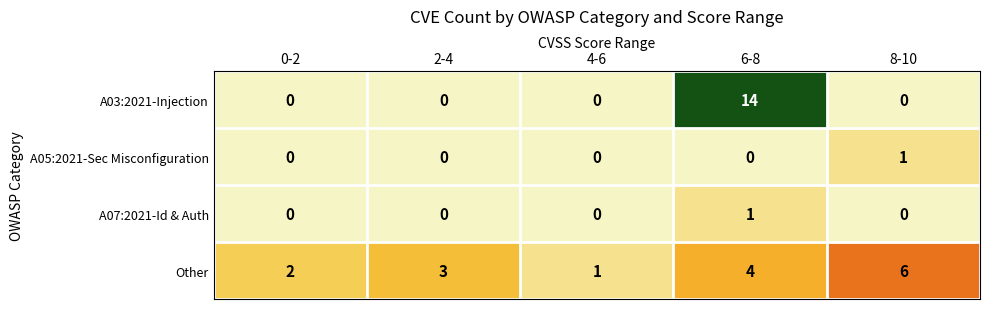

Which series has the largest total across all categories?

Other